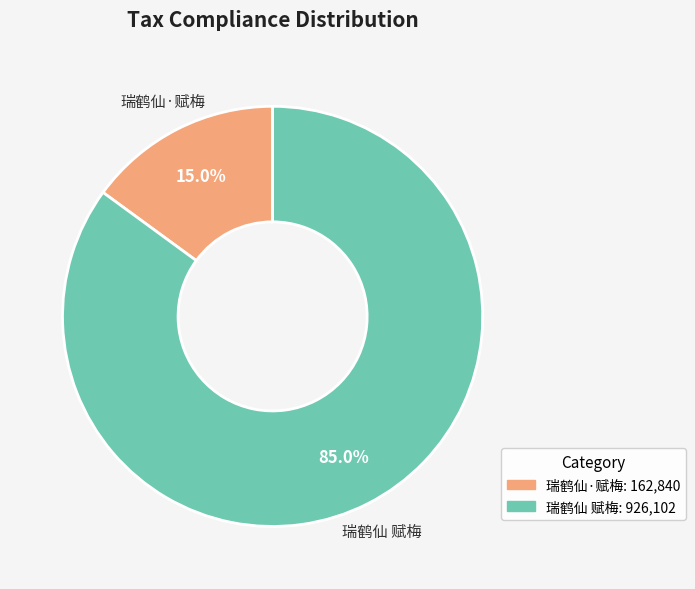

The 瑞鹤仙 赋梅 slice represents 77% of the pie. True or false?

False